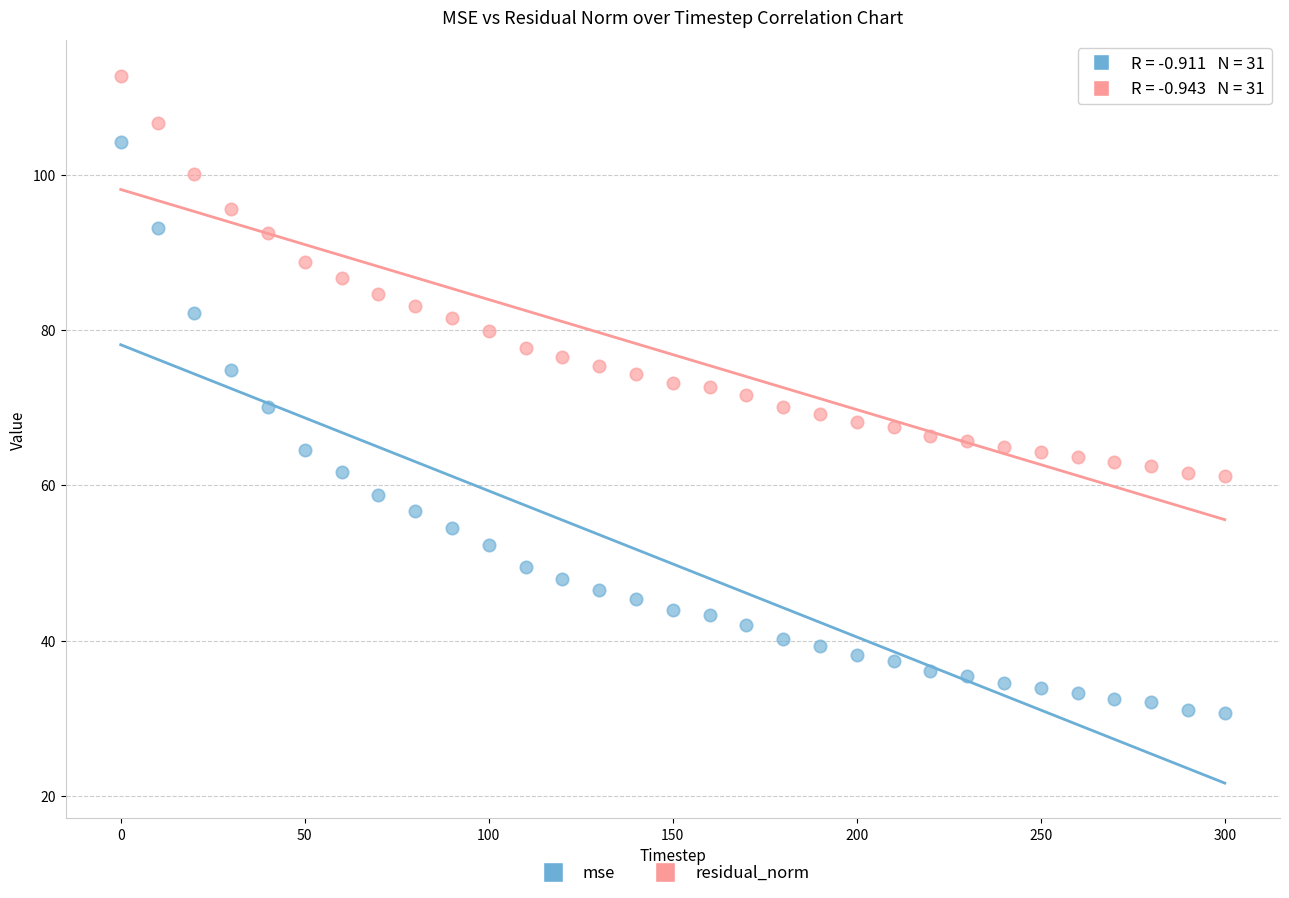

Which series contains the highest Y value?

residual_norm